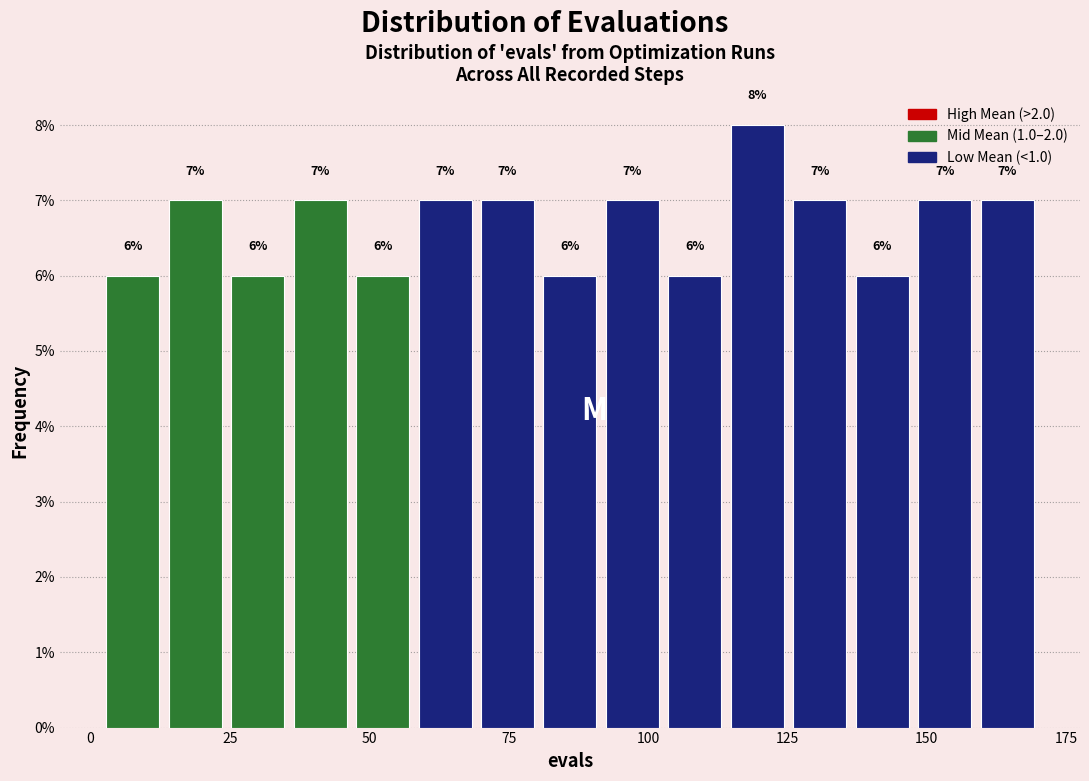

Read against the x-axis, roughly where is the centre of the tallest bar?

120